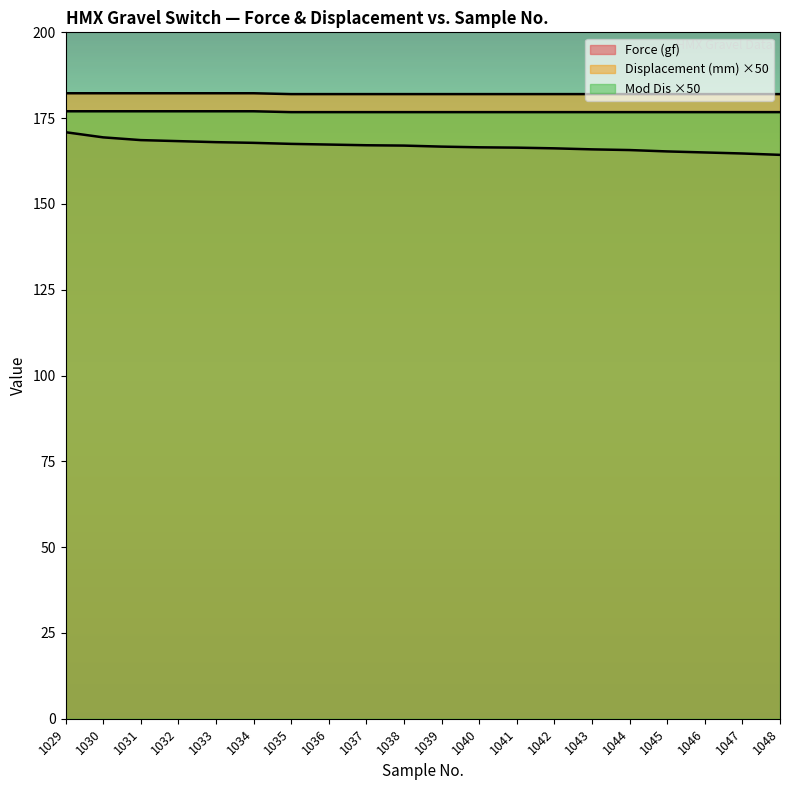

True or false: Force (gf) has more than 2 interior local peaks.

False